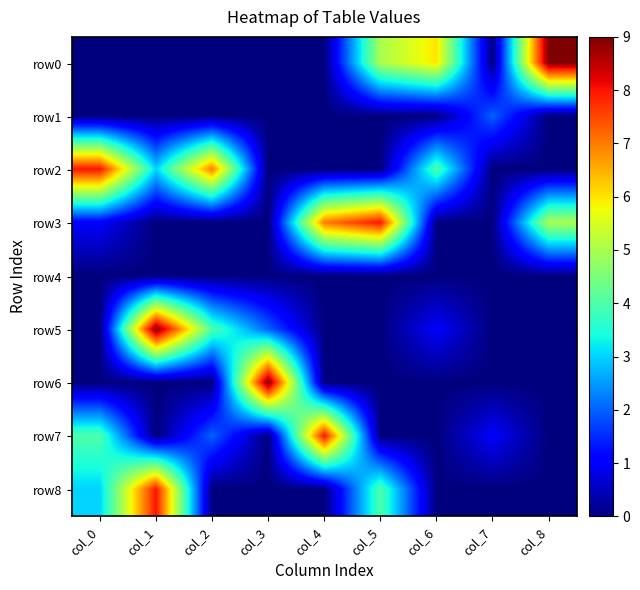

Which series changed the most between col_2 and col_6?

row0